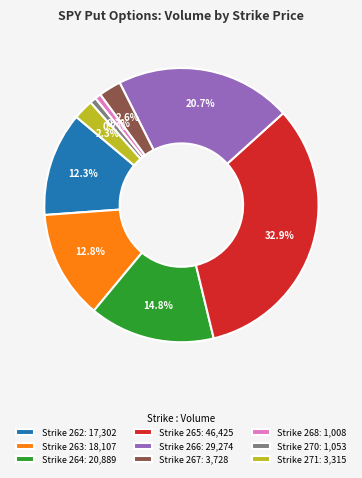

To the nearest percent, what is the average slice percentage?

11%